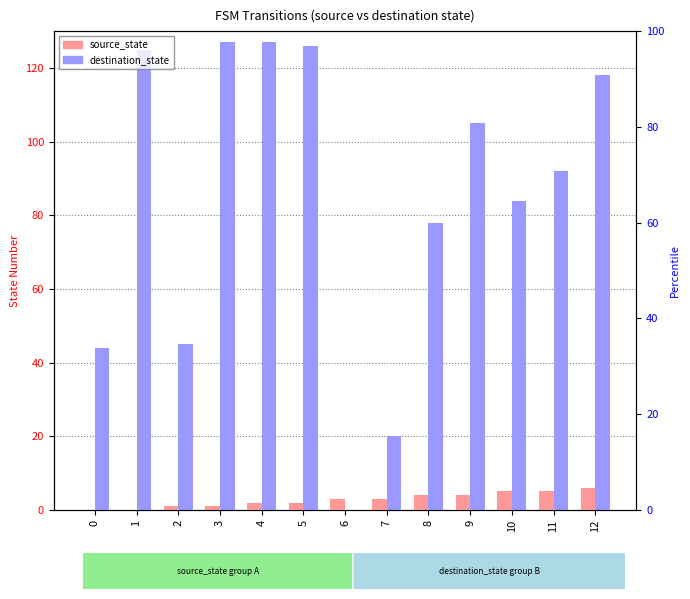

What is the total value across all series at 9?

109